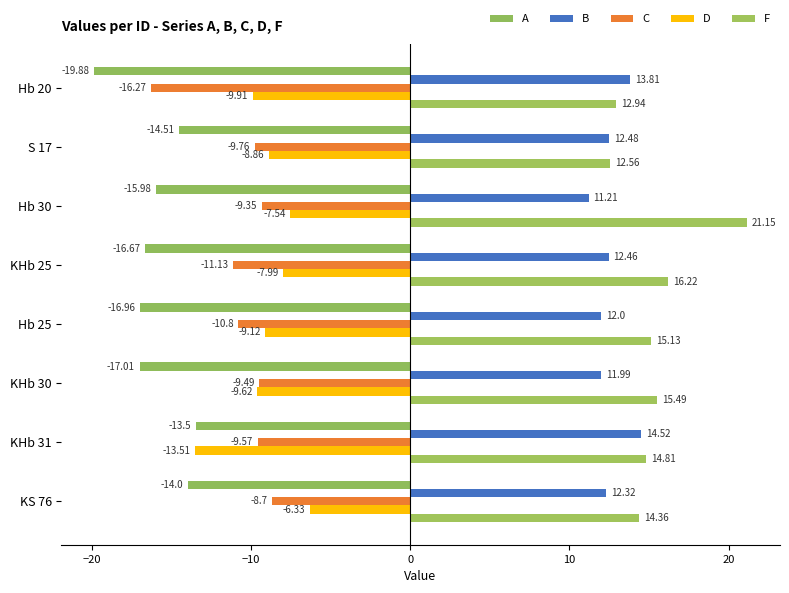

How many data points in C are above -9?

1